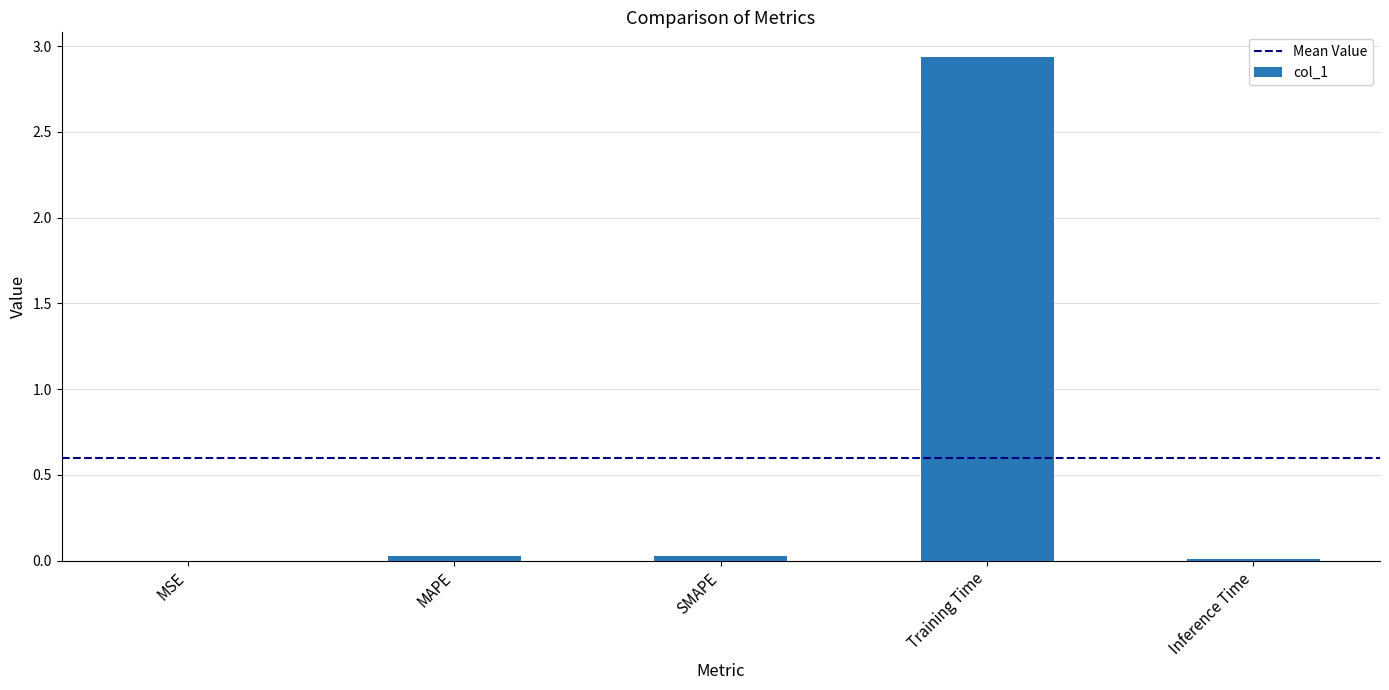

Are the bars horizontal?

No